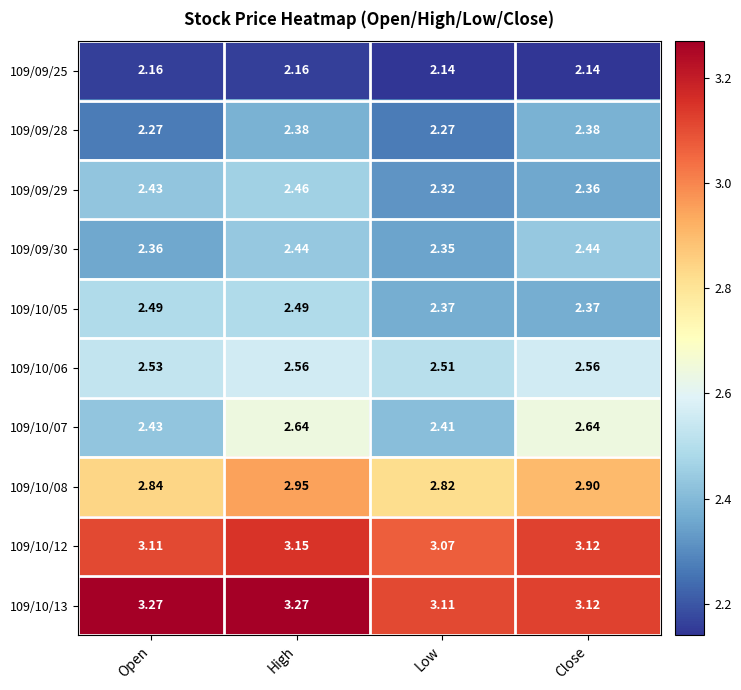

Where is 109/10/13 nearest to the value 3?

Low